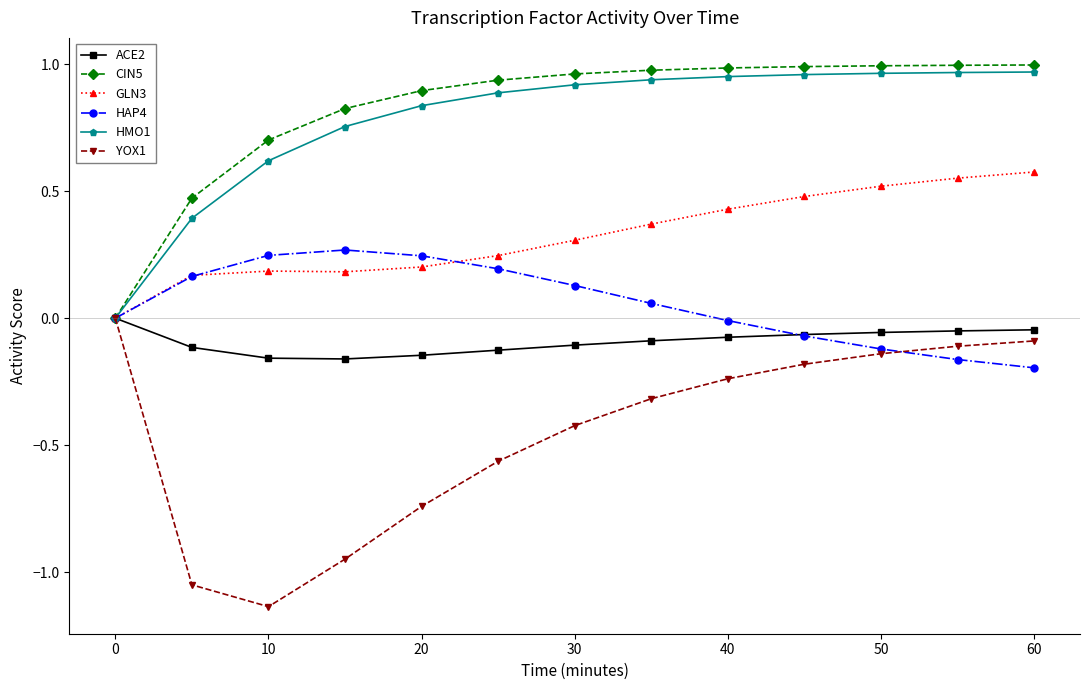

True or false: HAP4 has more than 0 interior local peaks.

True